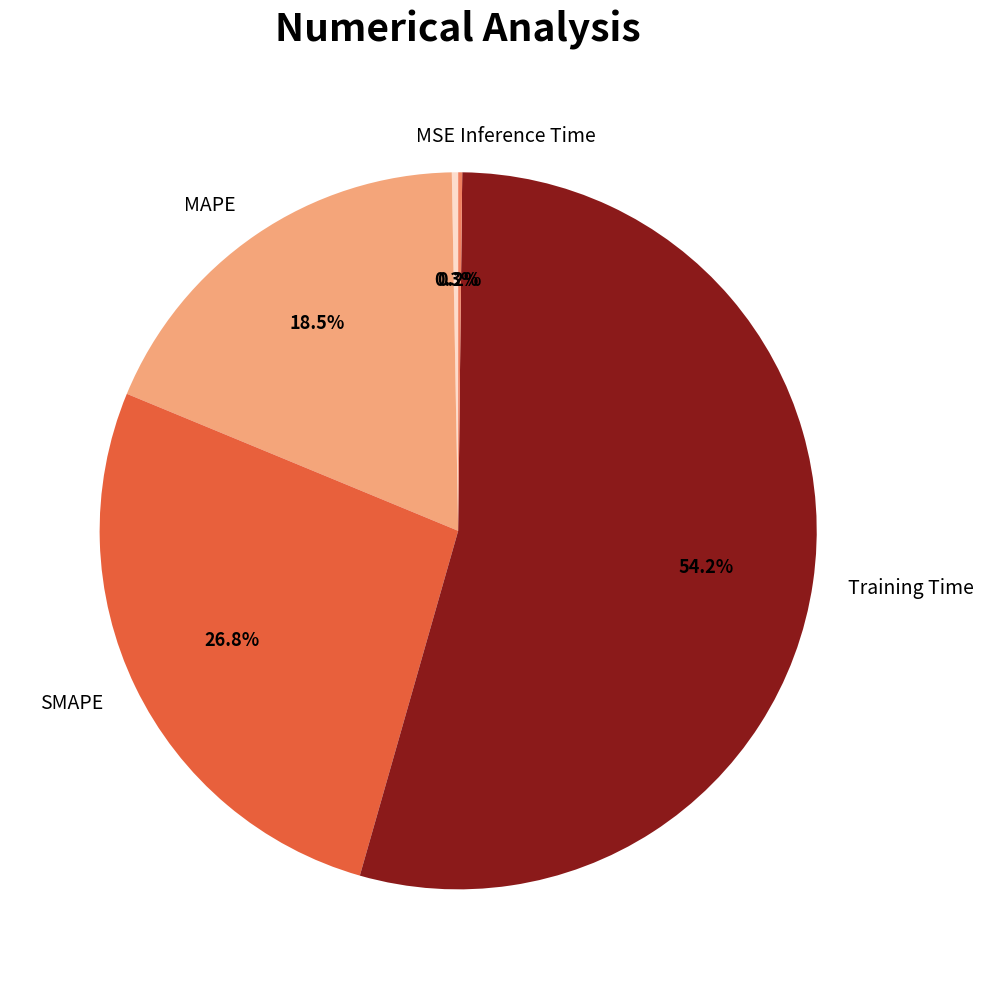

What is the largest slice in the pie chart?

Training Time